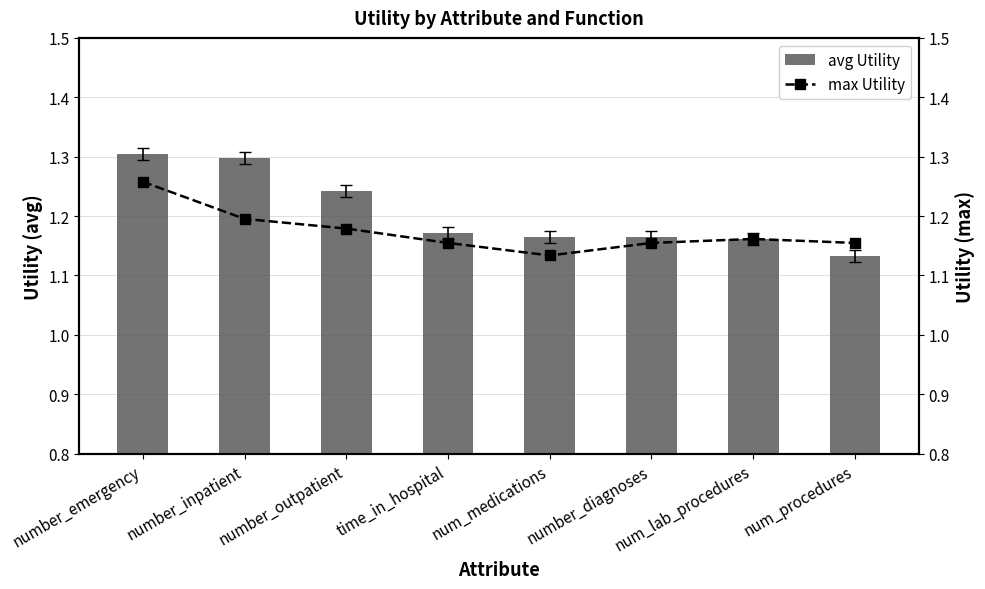

Which has a higher value, number_diagnoses or num_procedures?

number_diagnoses